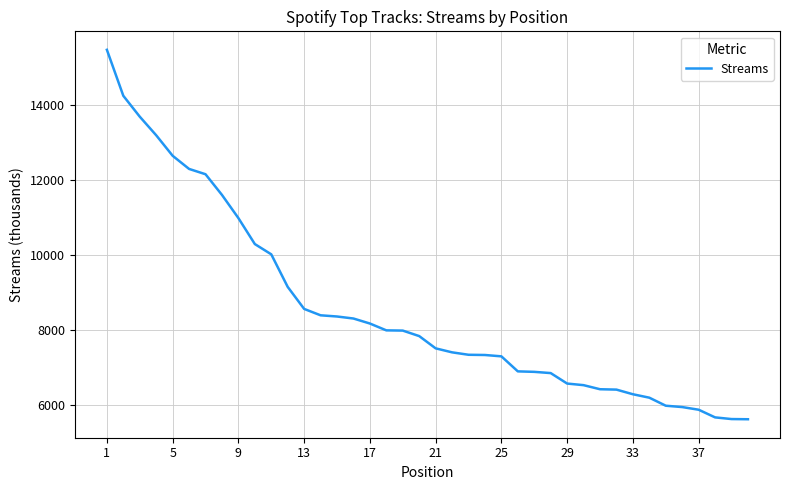

What is the difference between the maximum and minimum values?

9884